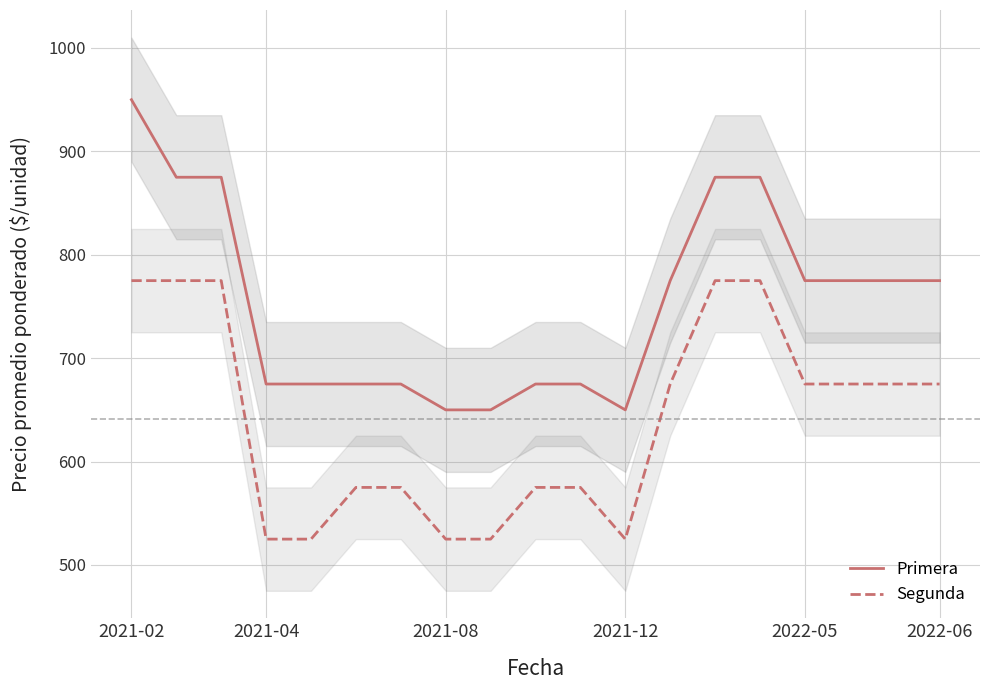

True or false: Segunda and Primera intersect in this chart.

False